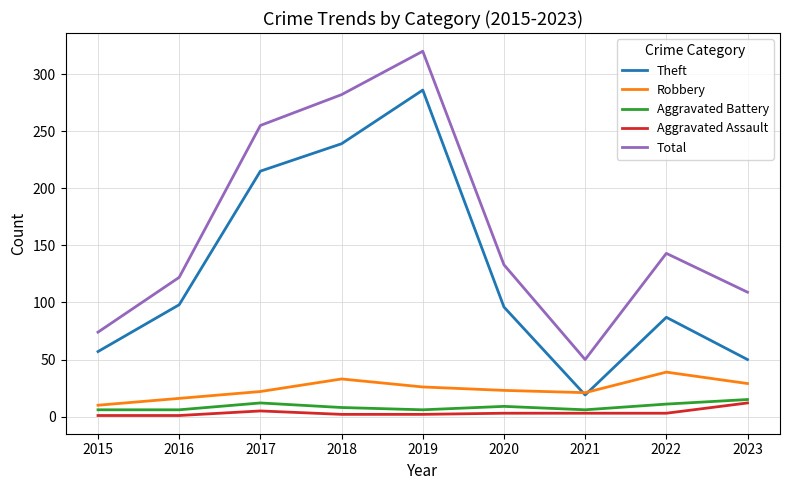

What are all the series names shown in the legend?

Theft, Robbery, Aggravated Battery, Aggravated Assault, Total